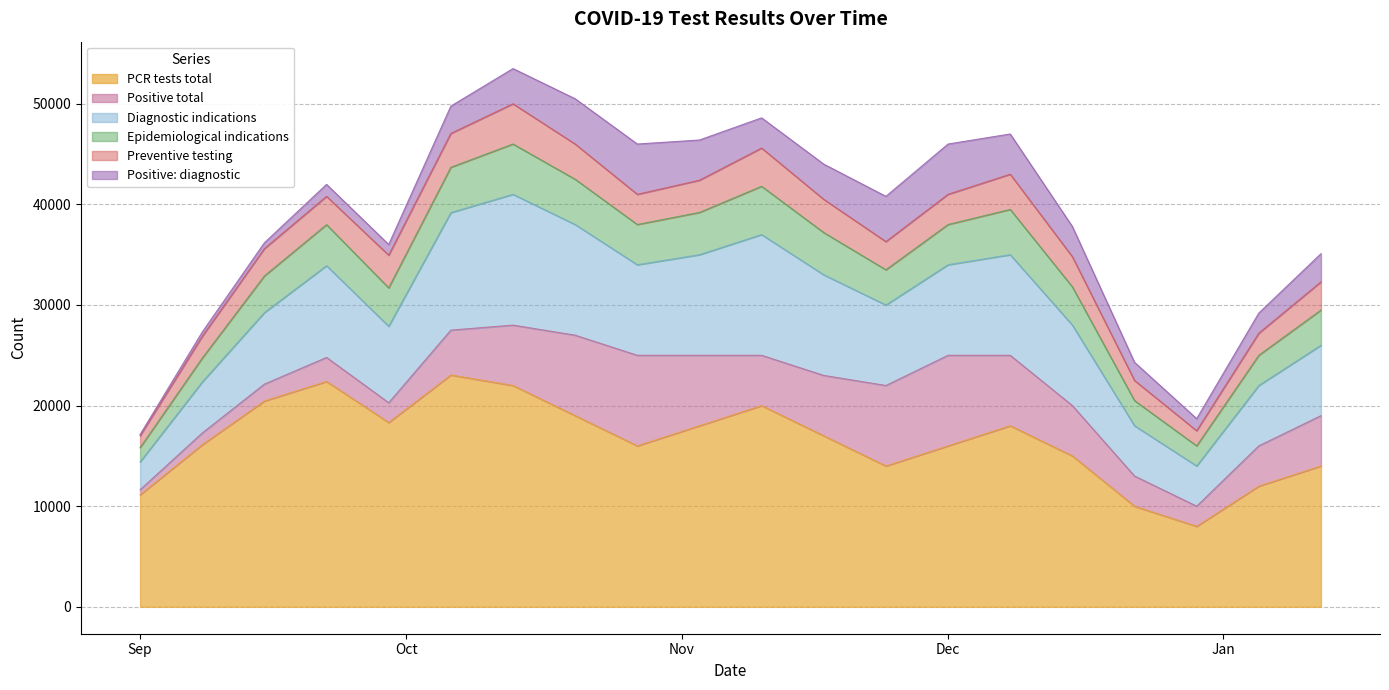

At which label is Positive: diagnostic closest to 2557?

2020-10-06